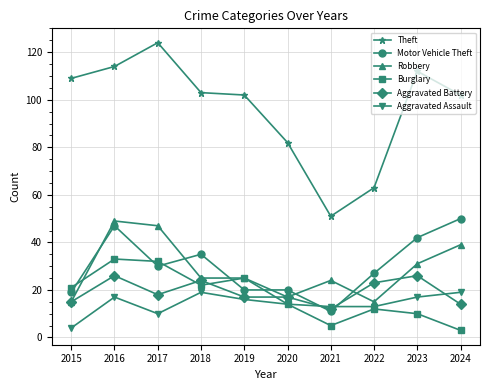

Reading left to right, extract all data points from this chart.

Theft: 109	114	124	103	102	82	51	63	112	102
Motor Vehicle Theft: 19	47	30	35	20	20	11	27	42	50
Robbery: 15	49	47	25	25	17	24	15	31	39
Burglary: 21	33	32	22	25	14	5	12	10	3
Aggravated Battery: 15	26	18	24	17	17	12	23	26	14
Aggravated Assault: 4	17	10	19	16	14	13	13	17	19